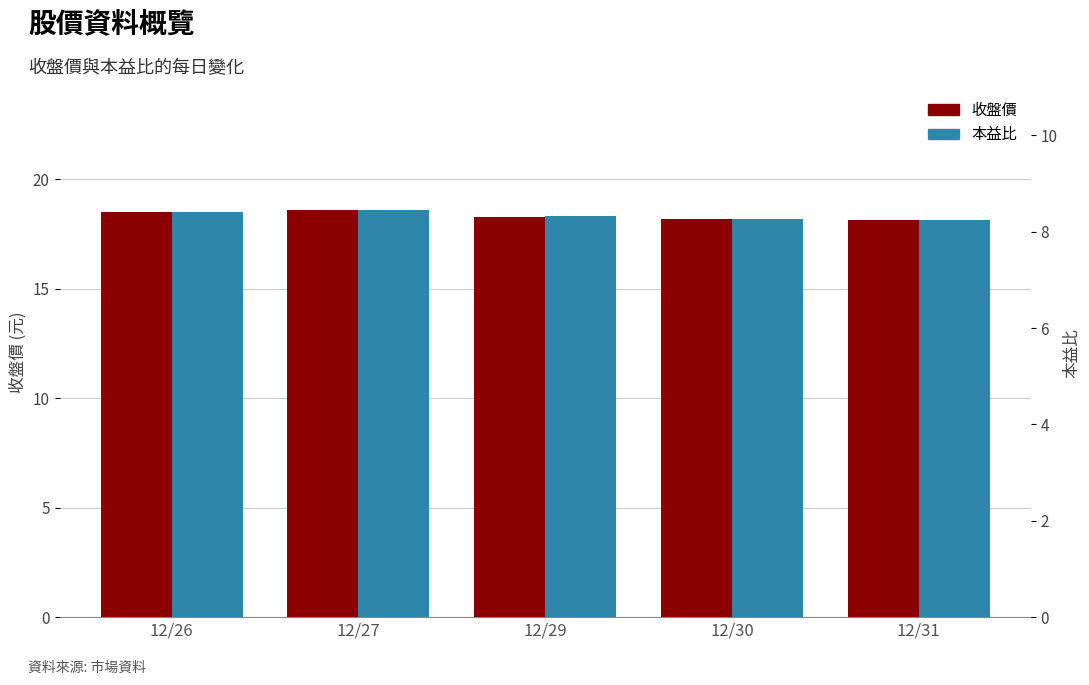

What is the average value of the 本益比 series?

8.3